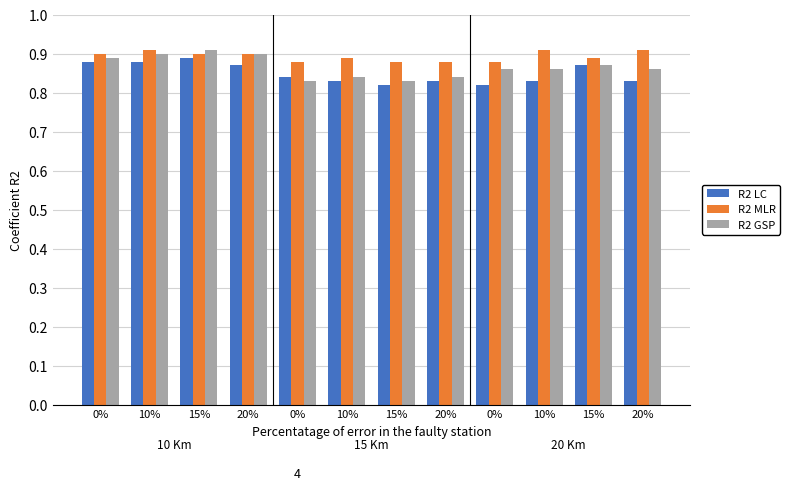

What is the sum of the R2 GSP values at 15% and 20%?

1.7